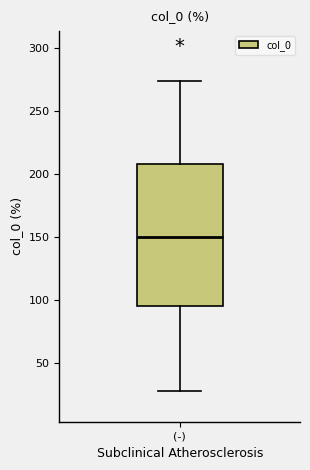

Transcribe this box plot: give where the median line is, the range the box spans, and where the two whiskers end, as read against the y-axis. The values are not printed on the chart, so give them approximately, as read against the axis.

median 150, box 95 to 210, whiskers 30 to 275